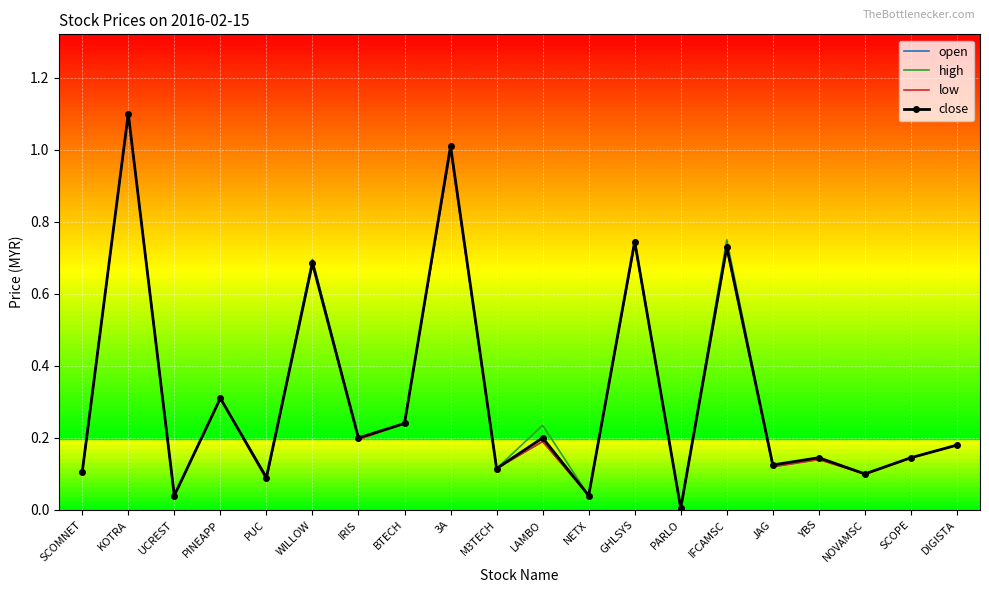

What is the maximum value shown in the chart?

1.1